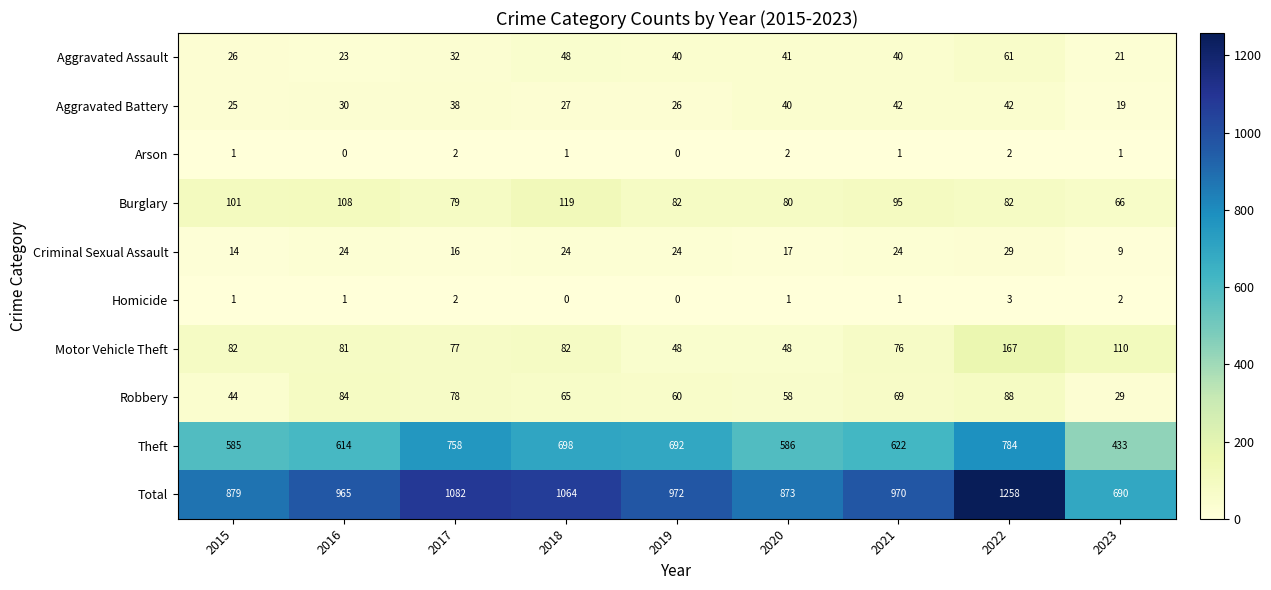

What is the maximum value shown in the chart?

1258